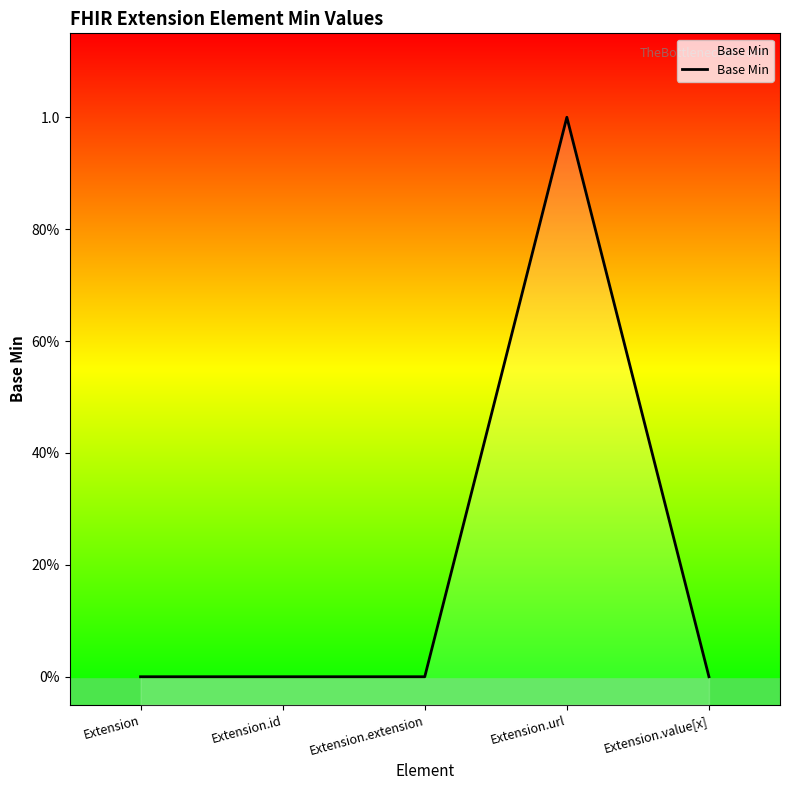

Which label corresponds to the largest value in the chart?

Extension.url